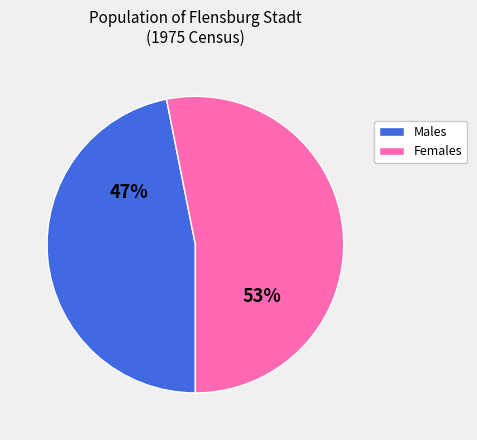

To the nearest percent, what is the difference between the largest and smallest slice percentages?

6%